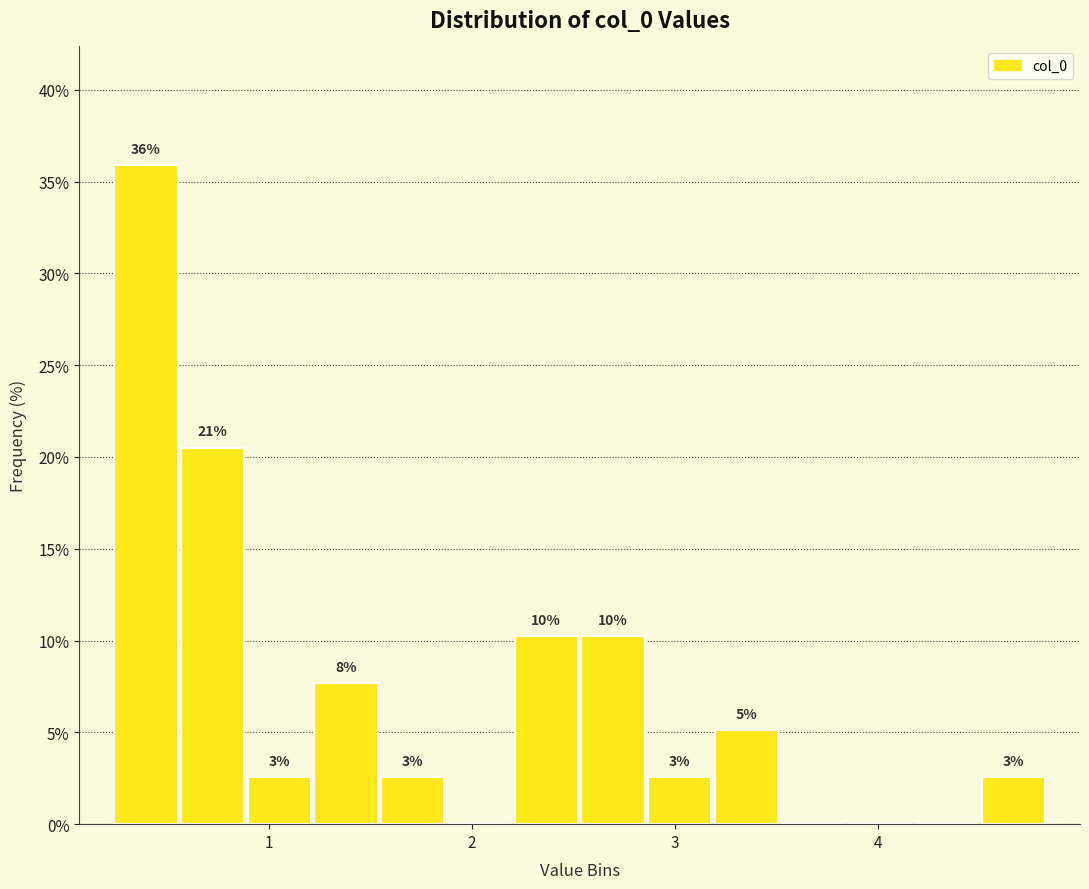

Around what value on the x-axis is the tallest bar? Give the approximate position of its centre, as read against the axis.

0.4